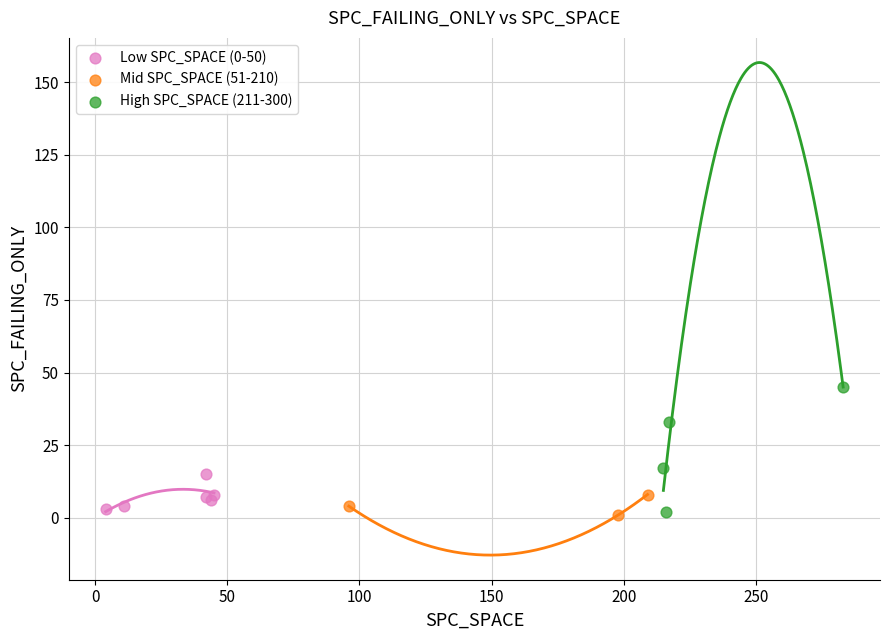

Which series reaches the maximum Y coordinate?

High SPC_SPACE (211-300)